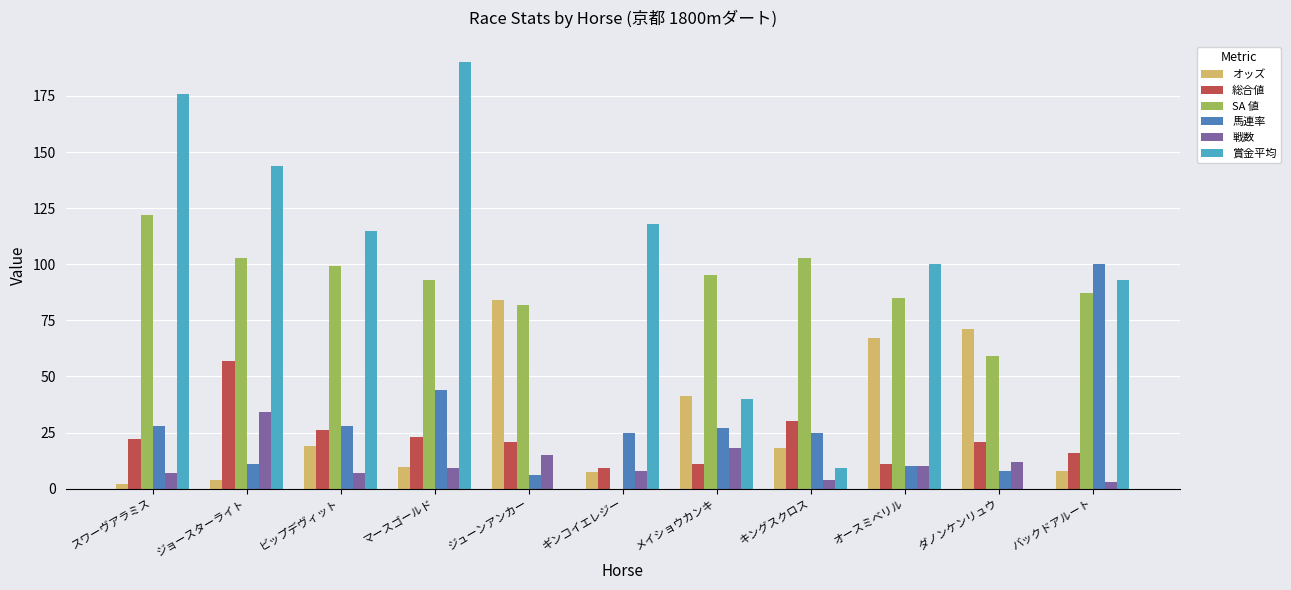

Which series has the widest spread of values?

賞金平均